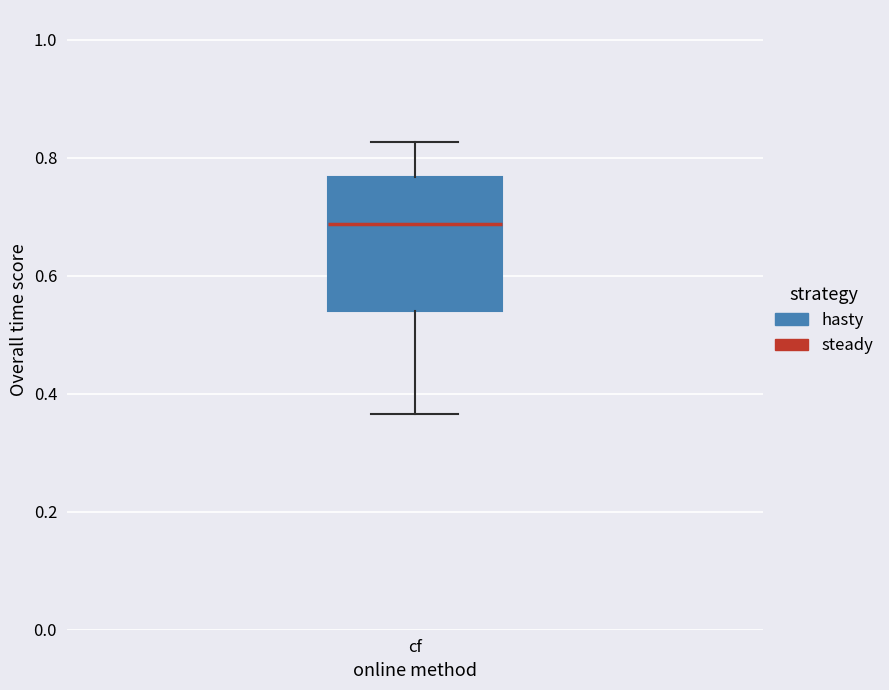

Transcribe this box plot: give where the median line is, the range the box spans, and where the two whiskers end, as read against the y-axis. The values are not printed on the chart, so give them approximately, as read against the axis.

median 0.68, box 0.54 to 0.76, whiskers 0.36 to 0.82